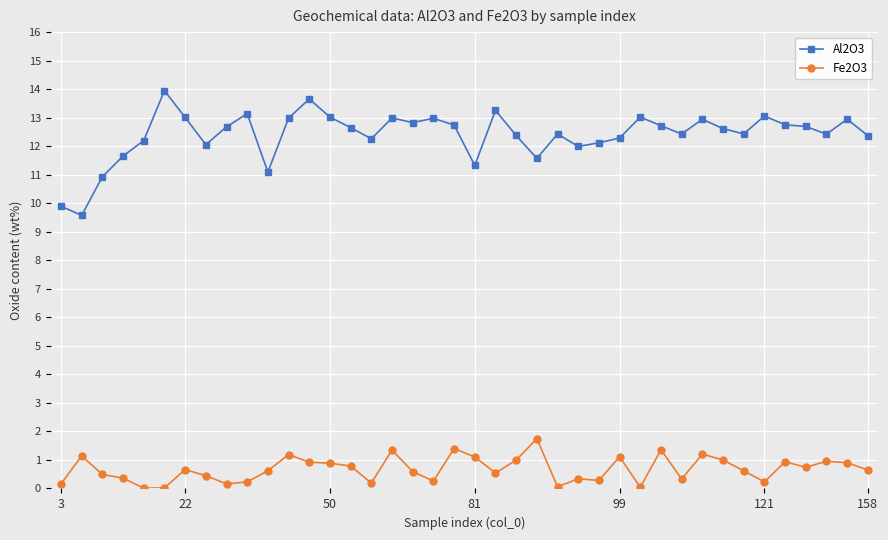

How many data points does each series have?

40